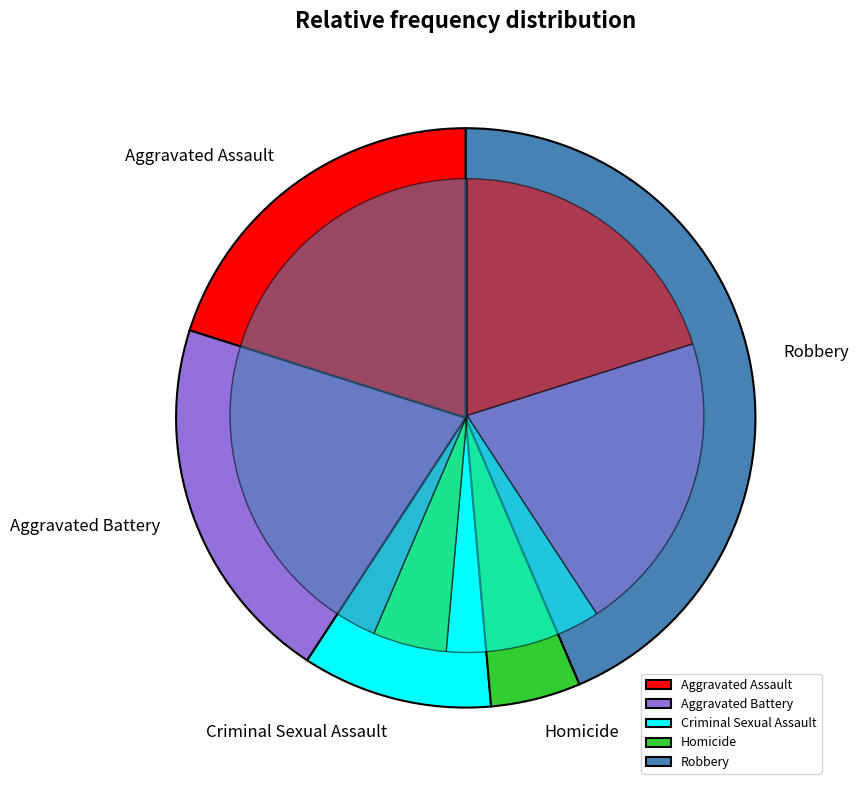

What percentage is NOT represented by Aggravated Battery?

79.3%